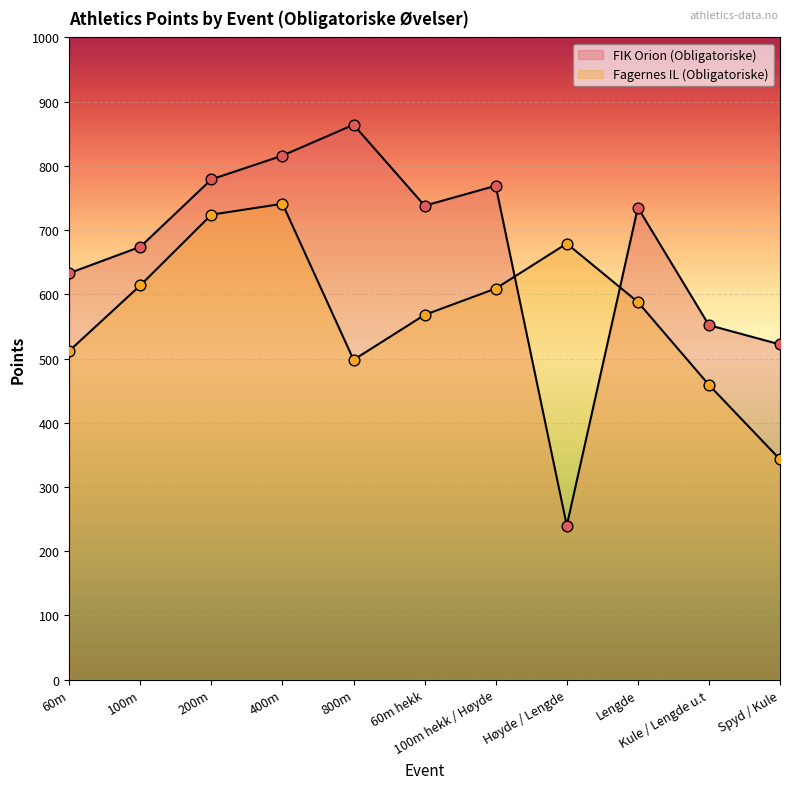

What are all the series names shown in the legend?

FIK Orion (Obligatoriske), Fagernes IL (Obligatoriske)